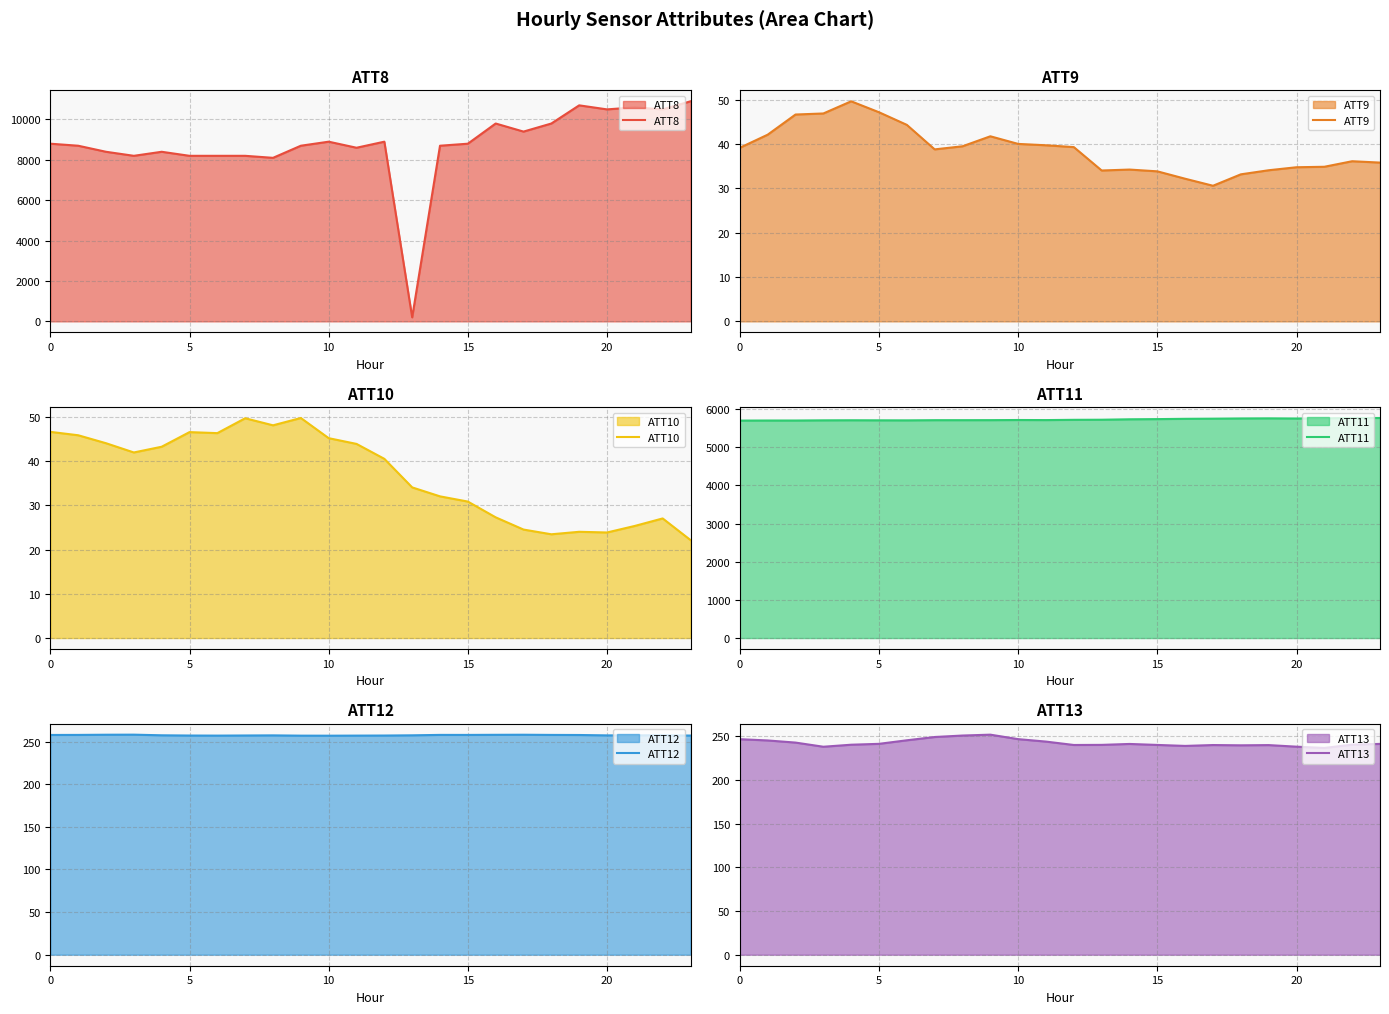

What is the minimum value for ATT13?

236.6